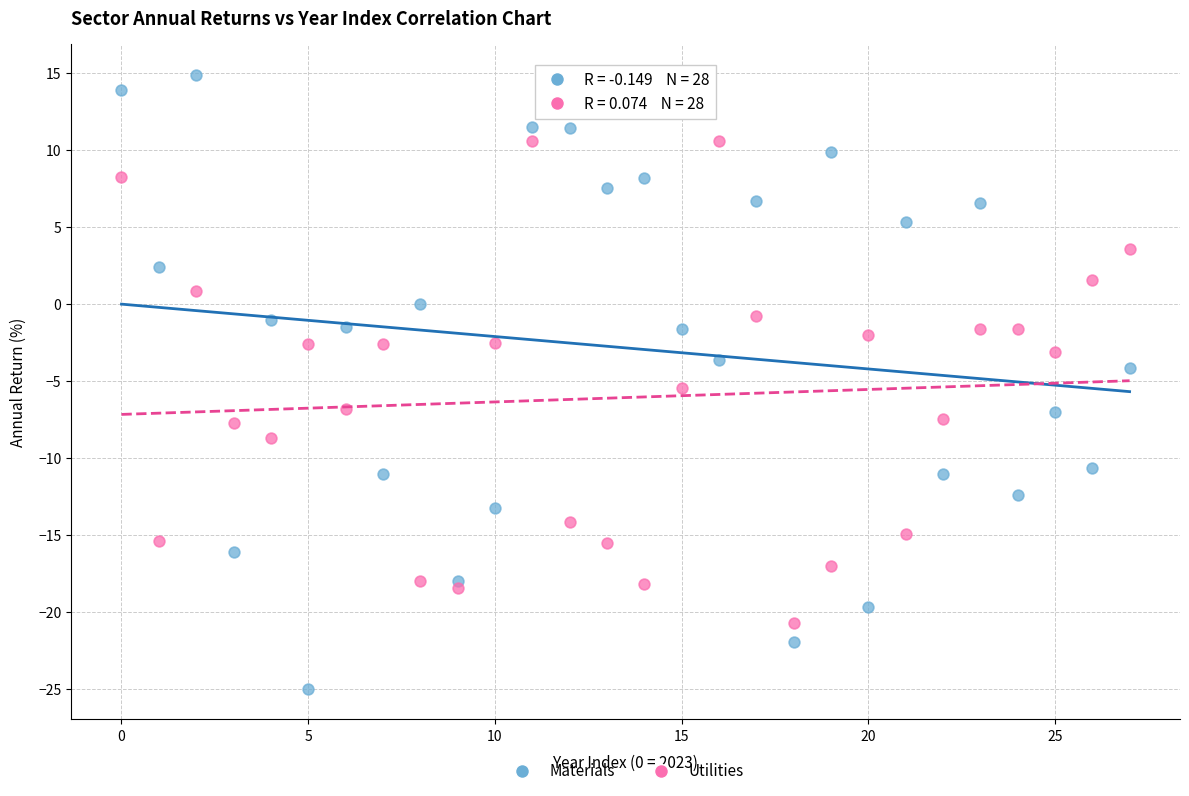

Which series reaches the minimum Y coordinate?

Materials